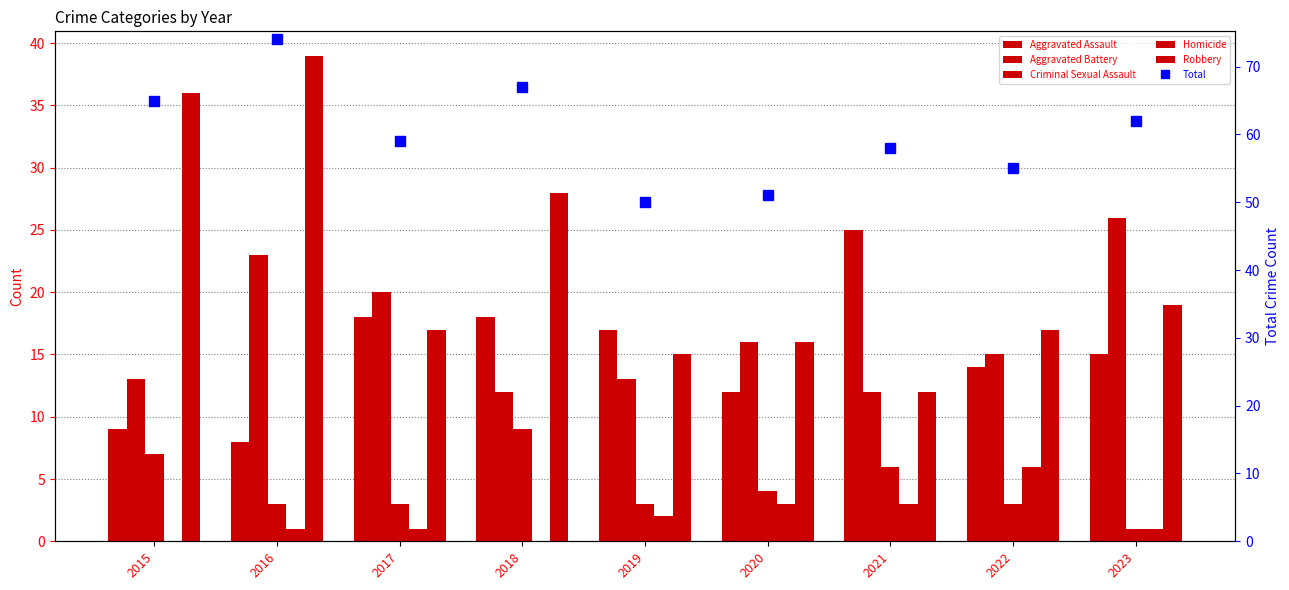

Where does the Criminal Sexual Assault series first go above 3?

2015